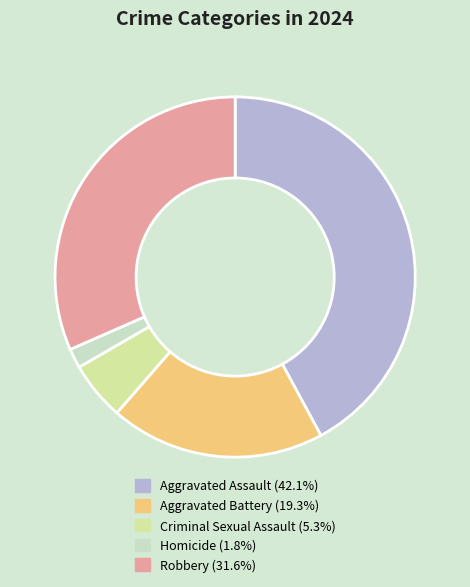

Does Aggravated Assault account for over 50% of the chart?

No